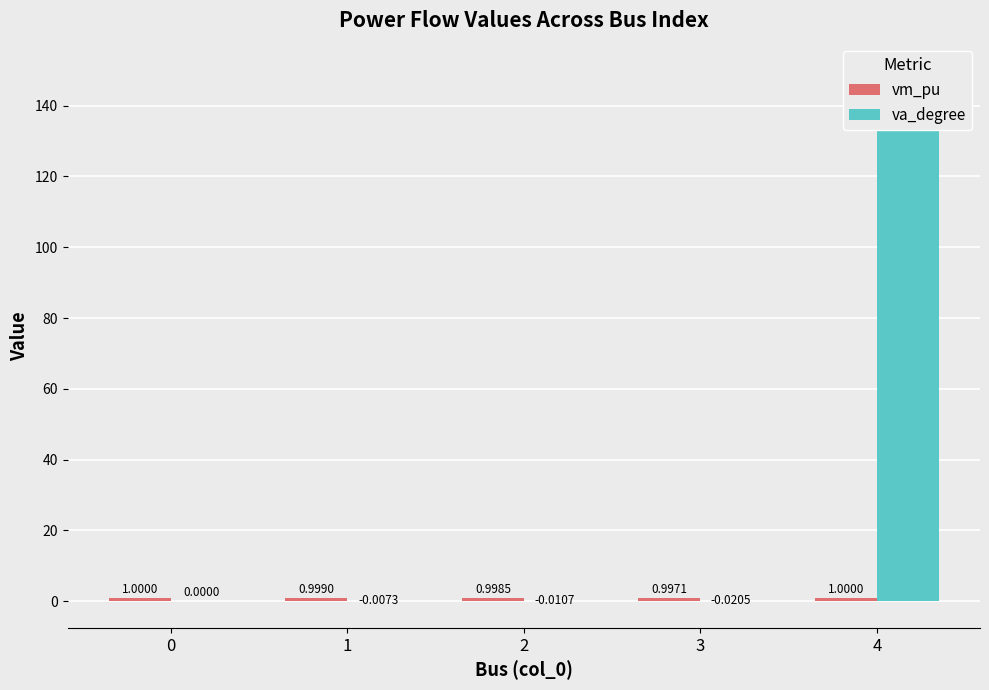

Rank the categories by vm_pu value from highest to lowest.

0, 4, 1, 2, 3